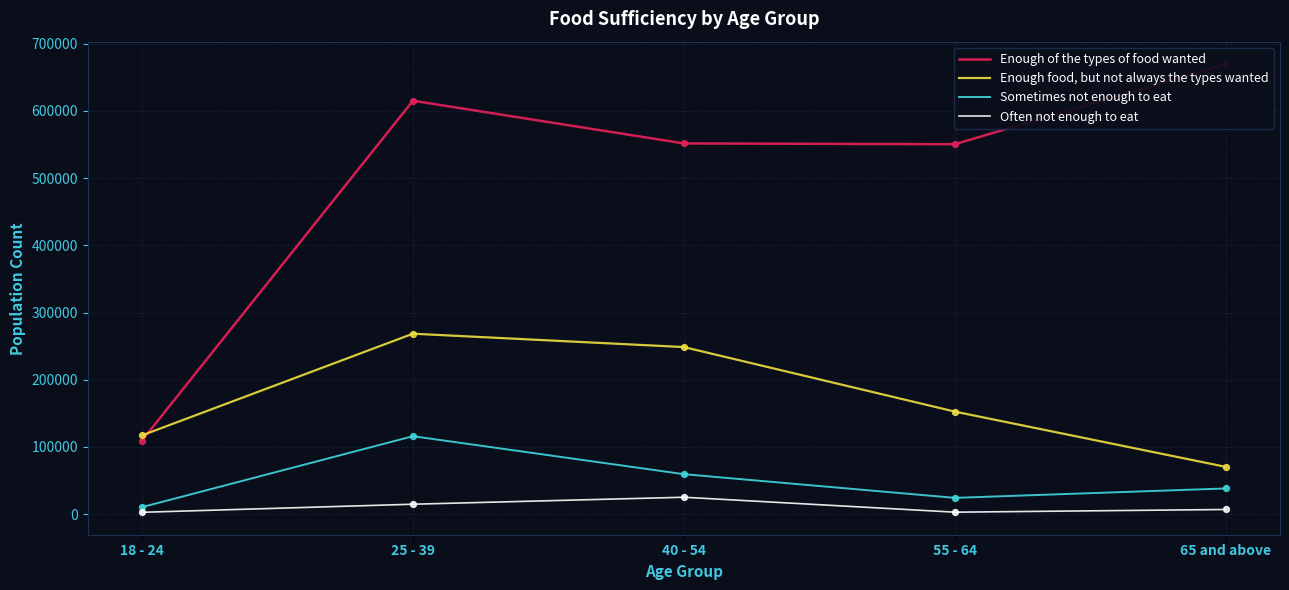

Which series has the largest total across all categories?

Enough of the types of food wanted